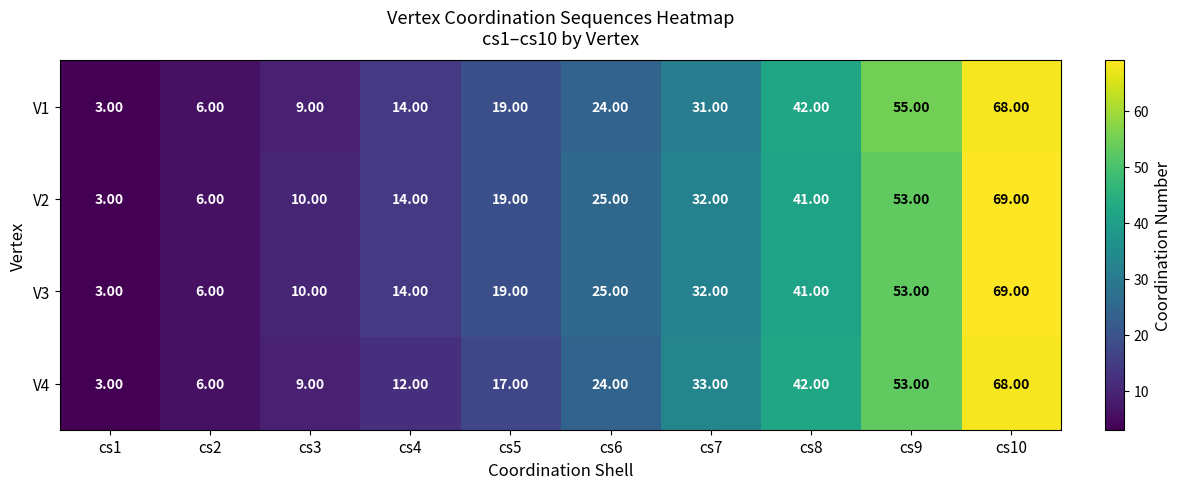

Rank the categories by V1 value from highest to lowest.

cs10, cs9, cs8, cs7, cs6, cs5, cs4, cs3, cs2, cs1